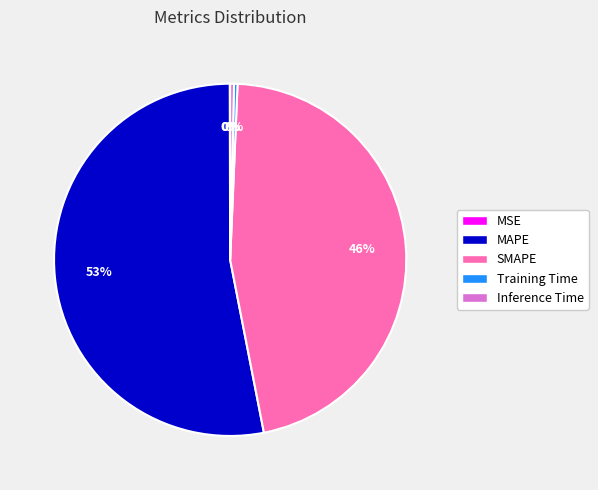

To the nearest percent, what is the difference between the Inference Time and SMAPE slice percentages?

46%